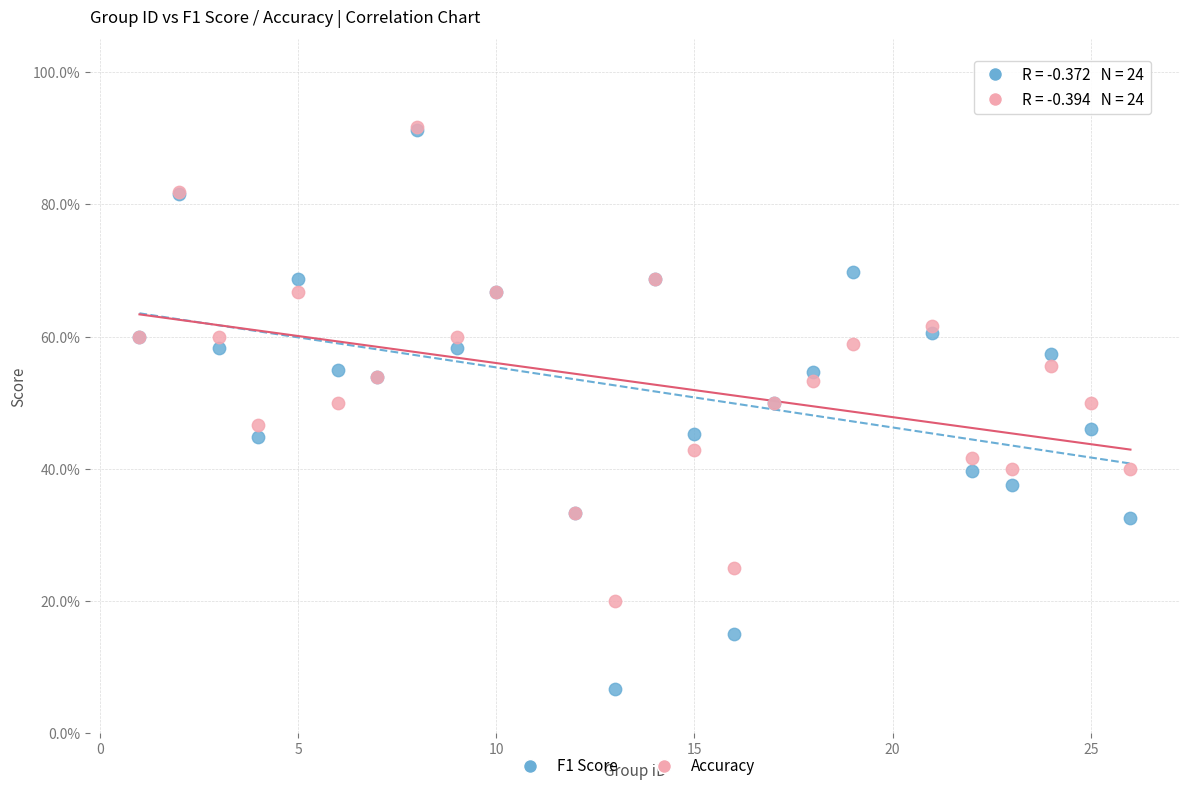

Which series has the largest Y range (max minus min)?

F1 Score